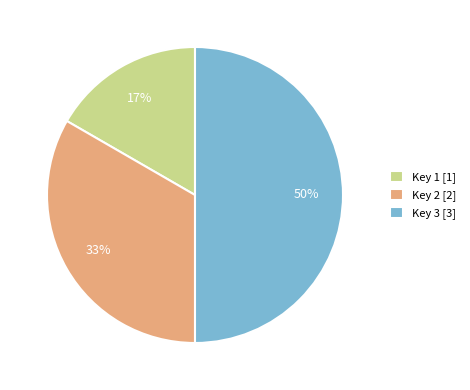

Does Key 2 [2] account for over 50% of the chart?

No